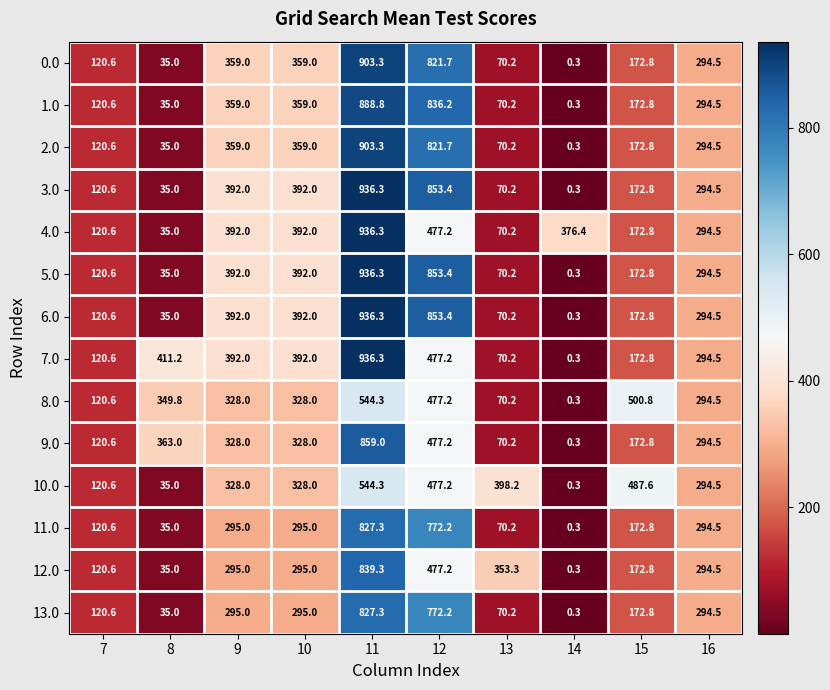

What is the difference between the 6.0 values at 13 and 9?

321.8